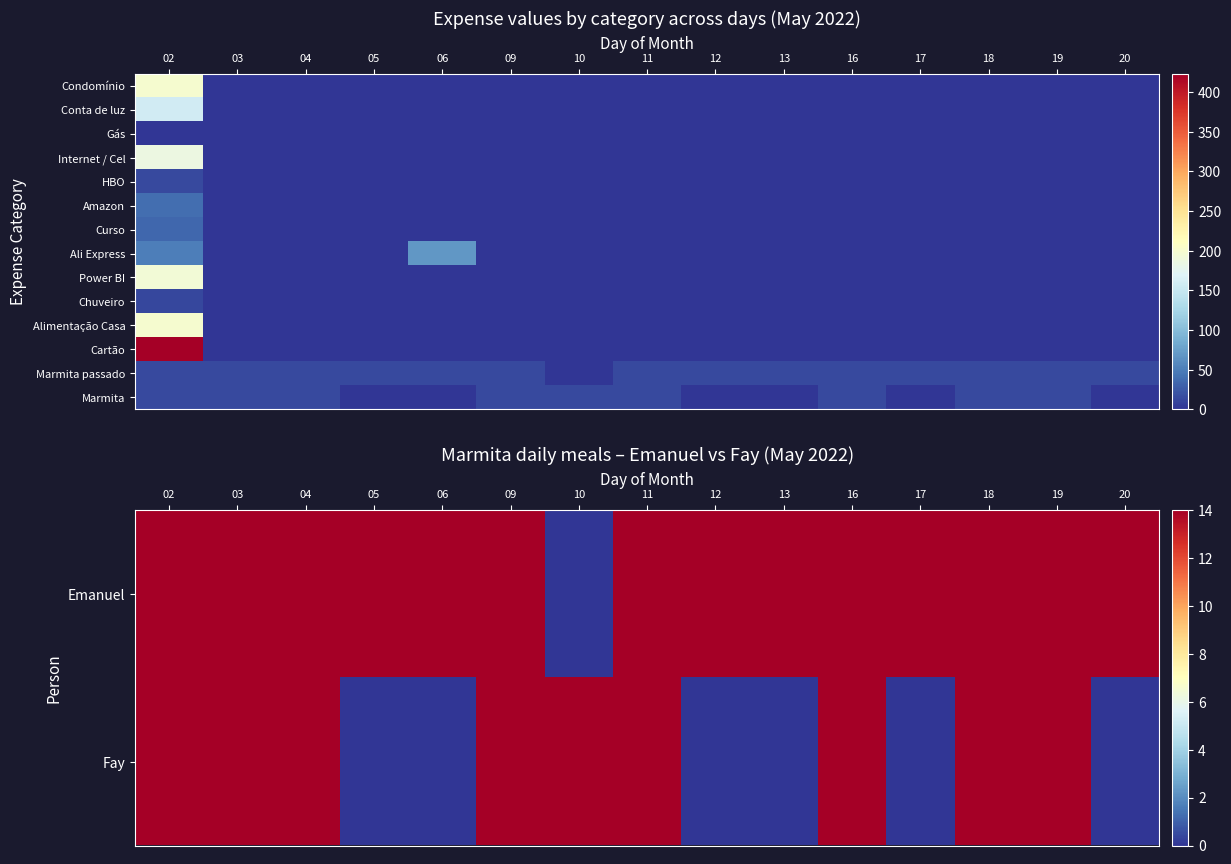

What is the greatest value displayed?

423.2